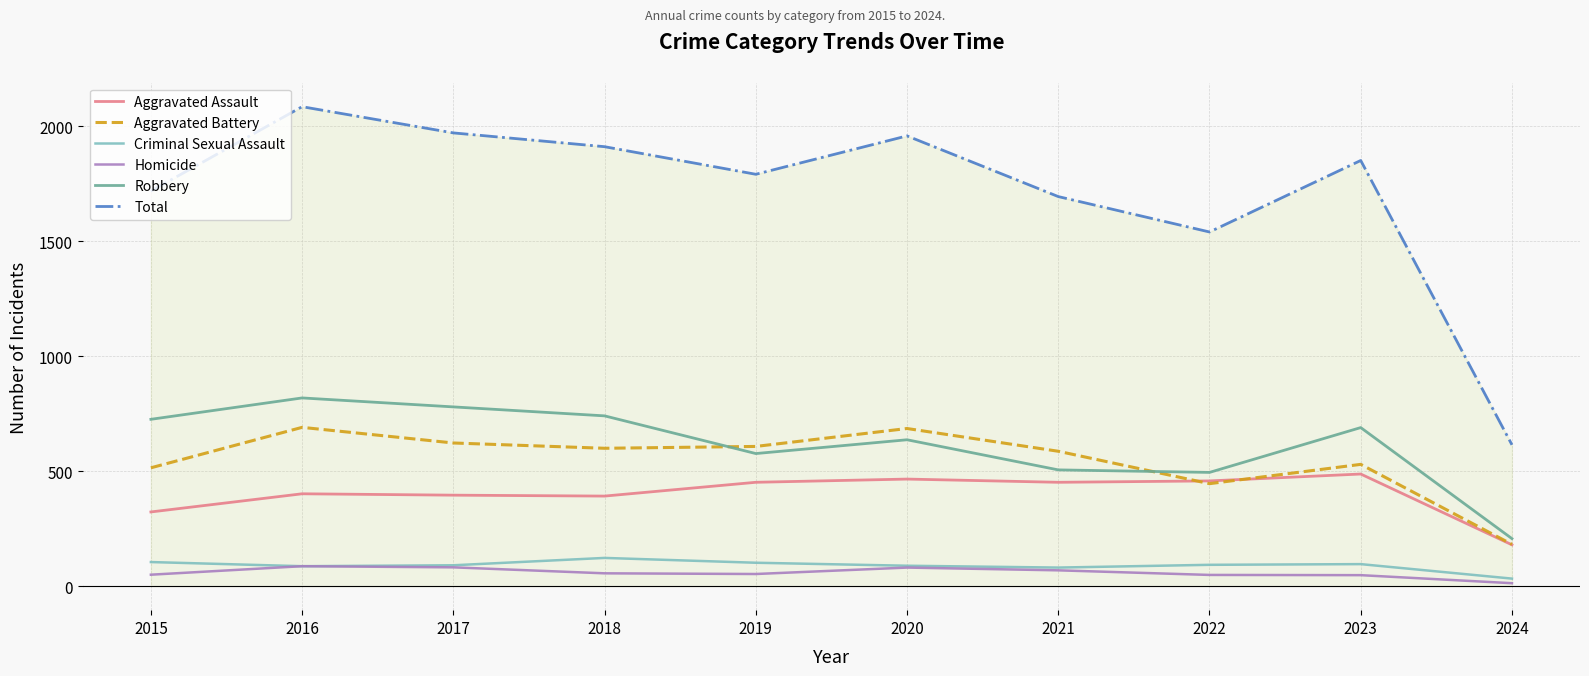

Which series has the widest spread of values?

Total